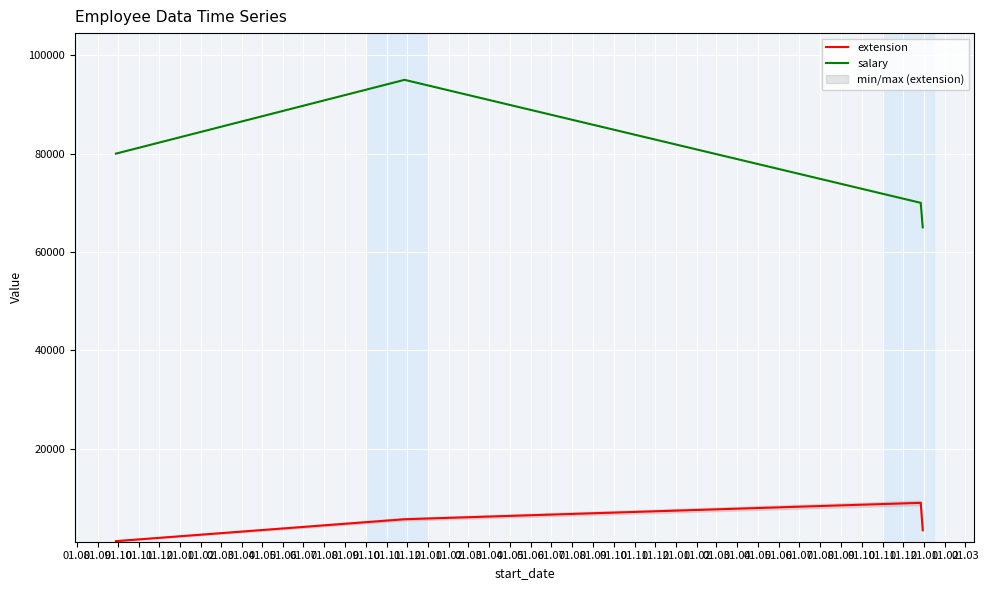

What is the value of the extension point at the 3rd from the left?

9012